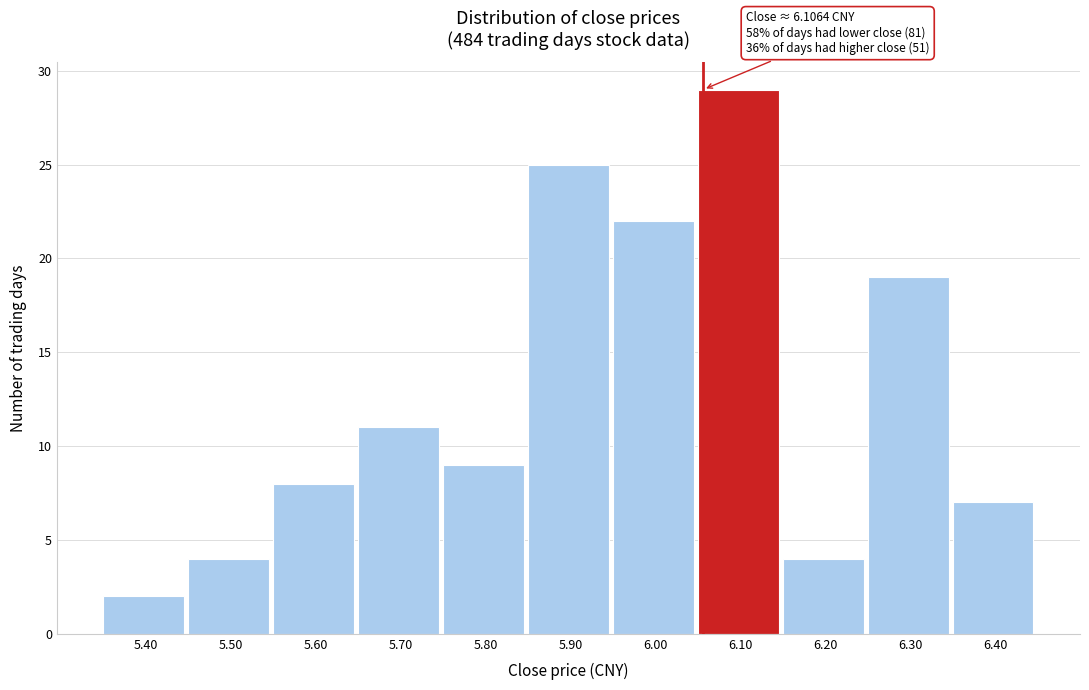

Reading left to right, extract all data points from this chart.

5.40=2	5.50=4	5.60=8	5.70=11	5.80=9	5.90=25	6.00=22	6.10=29	6.20=4	6.30=19	6.40=7